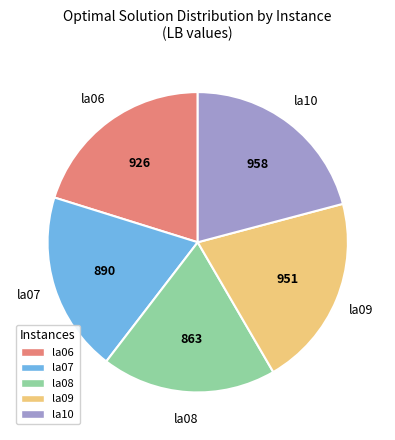

Between la08 and la07, which is larger?

la07